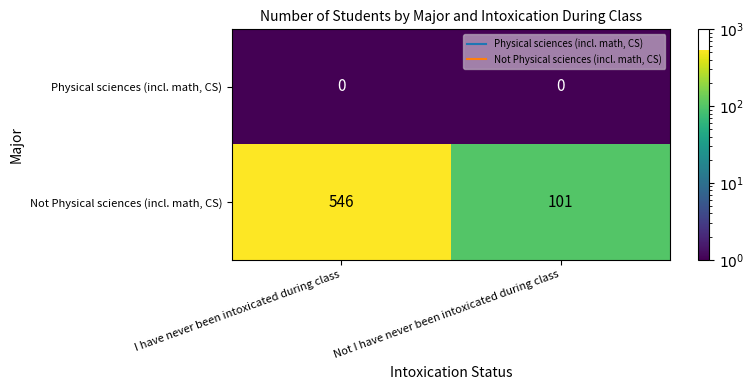

Reading right to left, transcribe all the data shown in this chart.

Physical sciences (incl. math, CS): 0	0
Not Physical sciences (incl. math, CS): 101	546